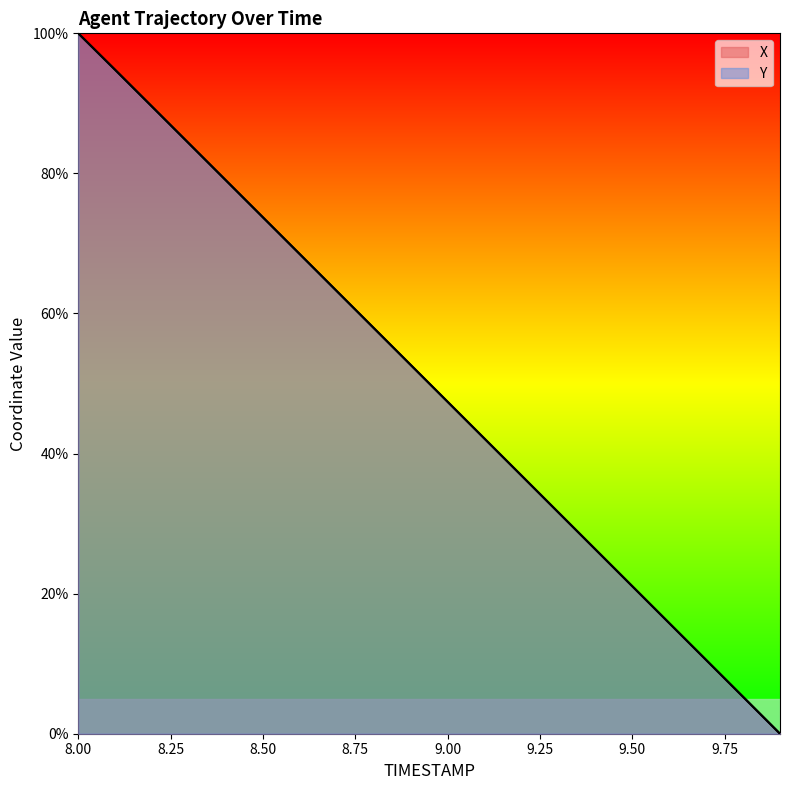

Is it true that Y equals 66.3 at 9.2?

False